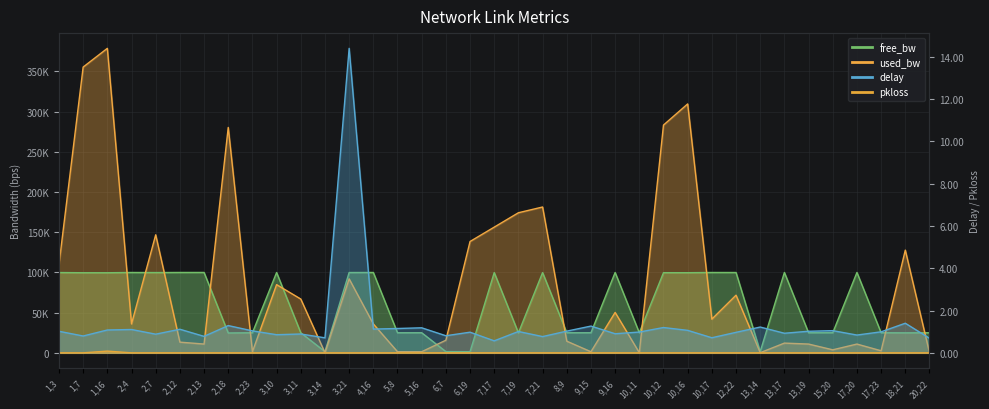

What is the sum of all delay values?

49.8